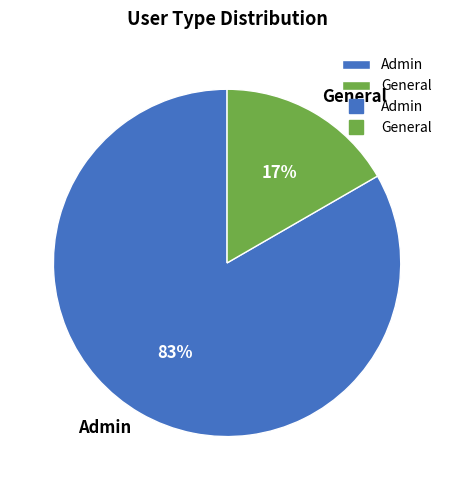

How many segments does this pie chart have?

2